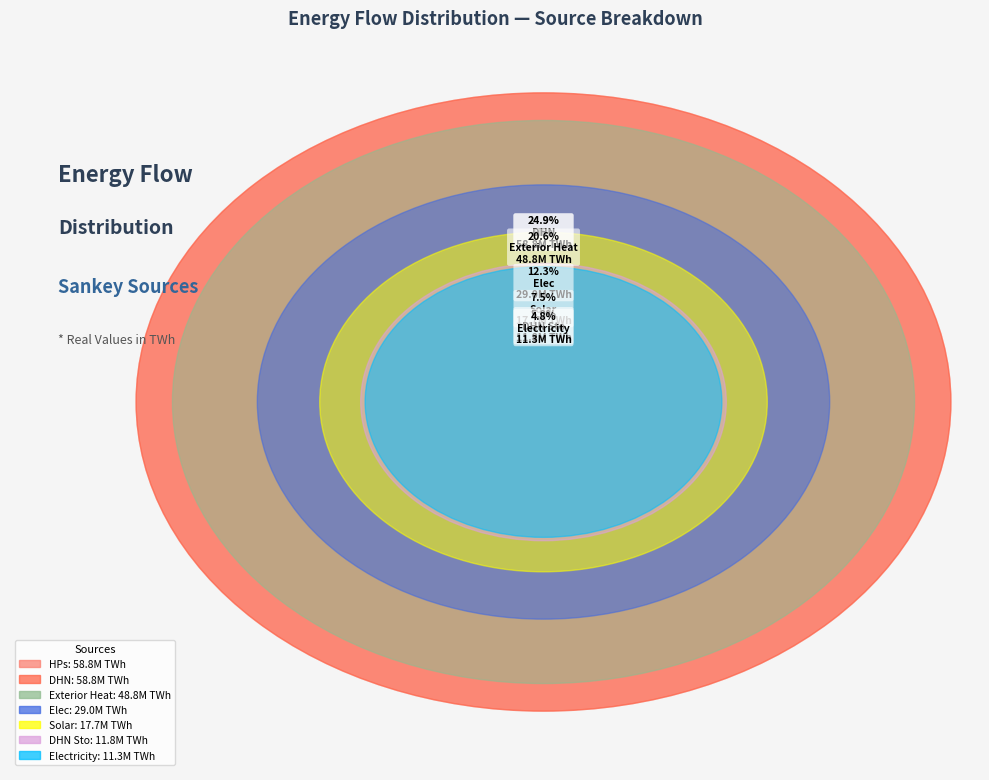

Count the number of slices in the pie.

7